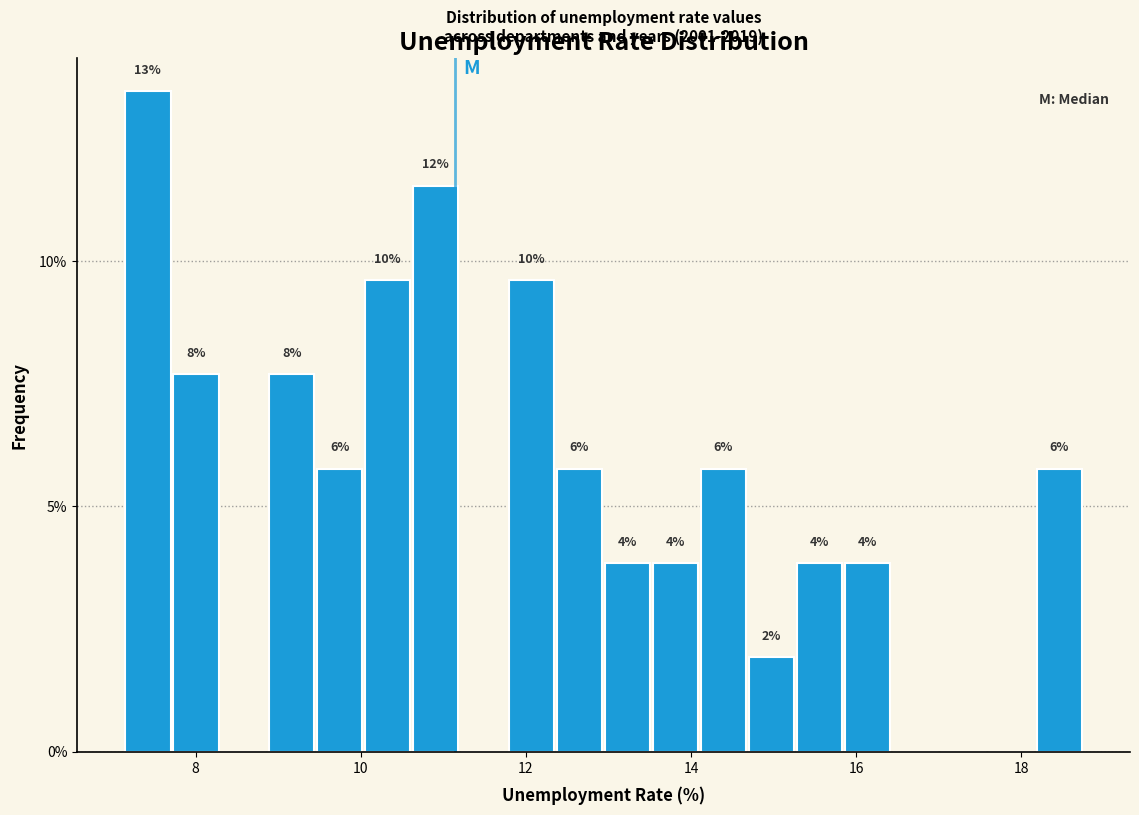

Around what value on the x-axis is the tallest bar? Give the approximate position of its centre, as read against the axis.

7.4